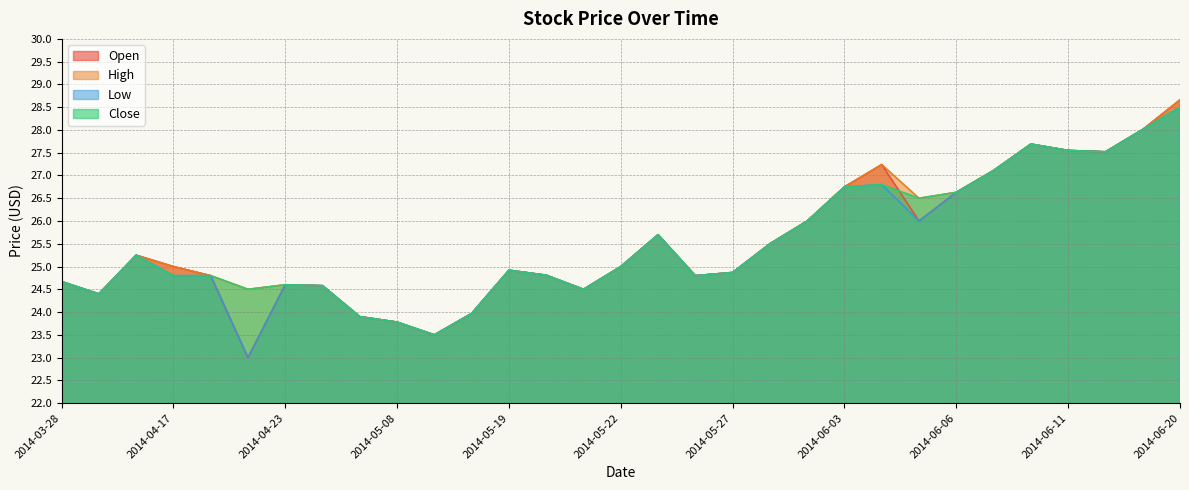

What are all the series names shown in the legend?

Open, High, Low, Close